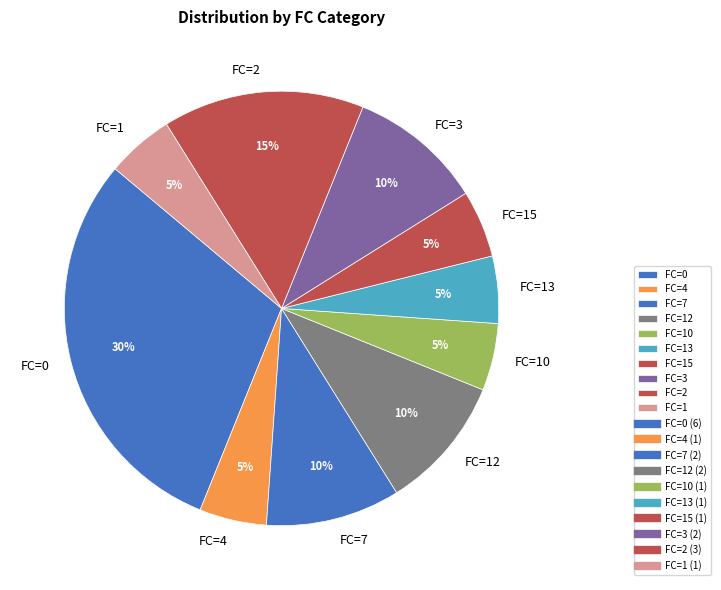

To the nearest percent, what is the difference between the largest and smallest slice percentages?

25%